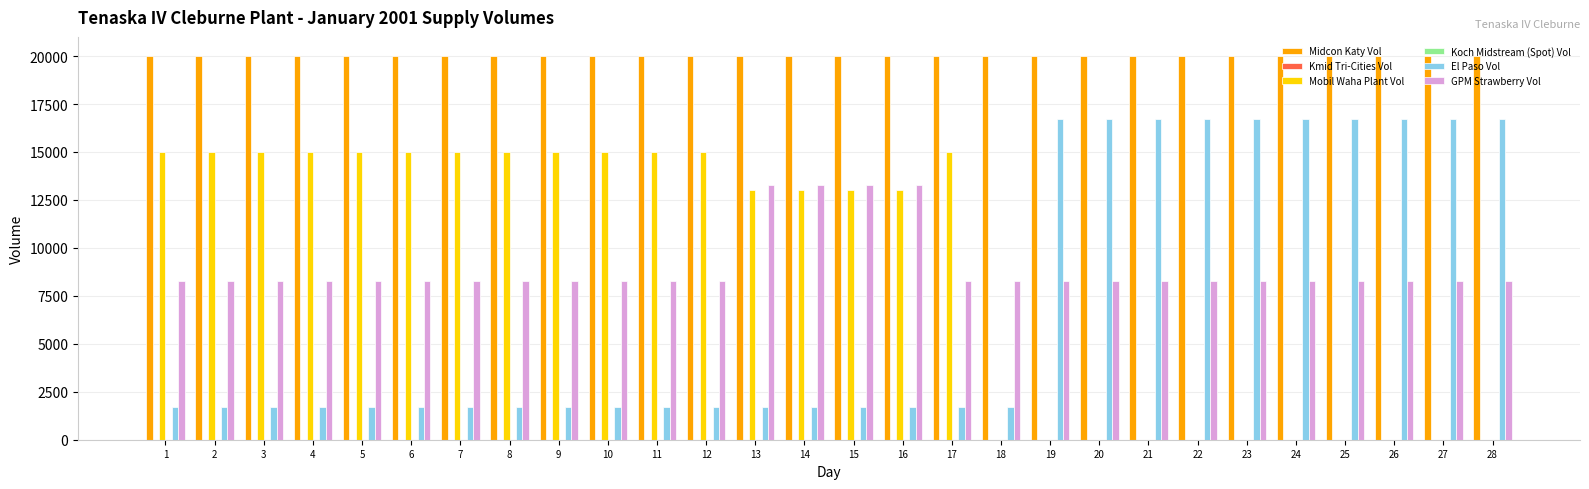

Is the value of Kmid Tri-Cities Vol at 11 greater than the value of El Paso Vol at 10?

No